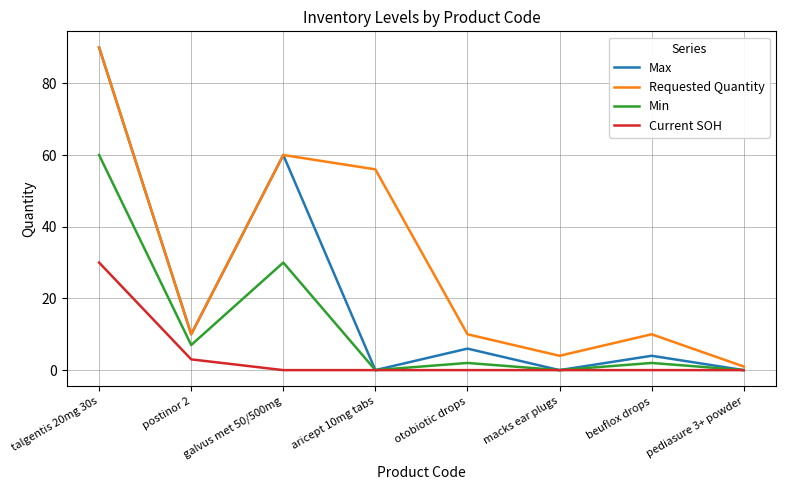

At which category does Min reach its first local peak?

galvus met 50/500mg